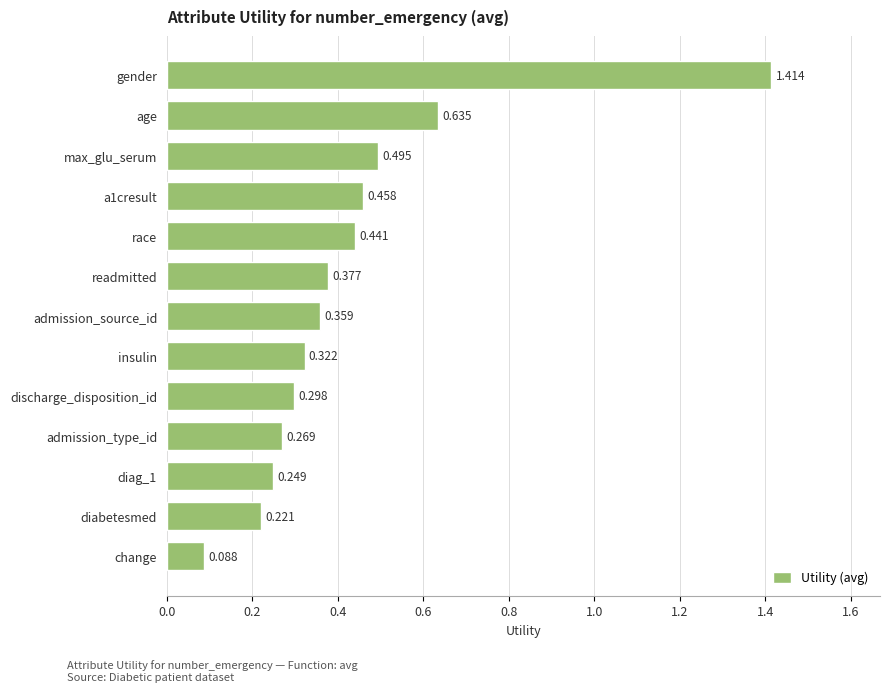

At which category does the chart reach its peak across all series?

gender